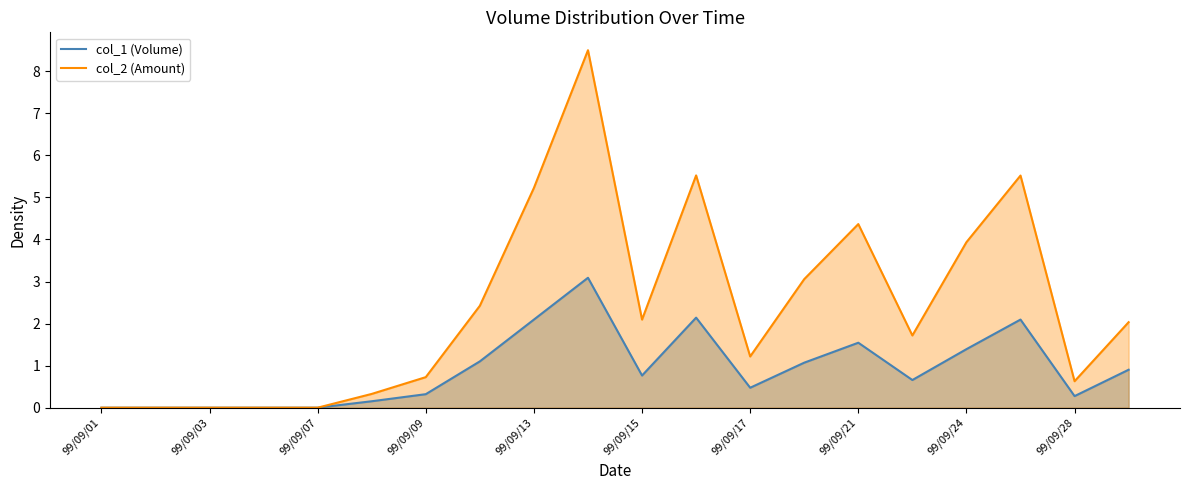

The value of col_1 at 99/09/02 is 0.0. True or false?

True